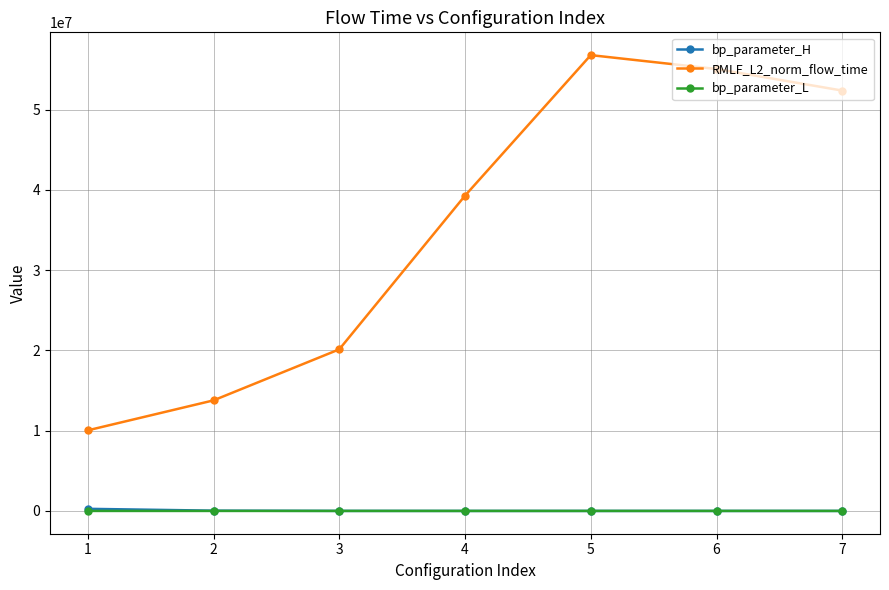

Which series has the largest total across all categories?

RMLF_L2_norm_flow_time